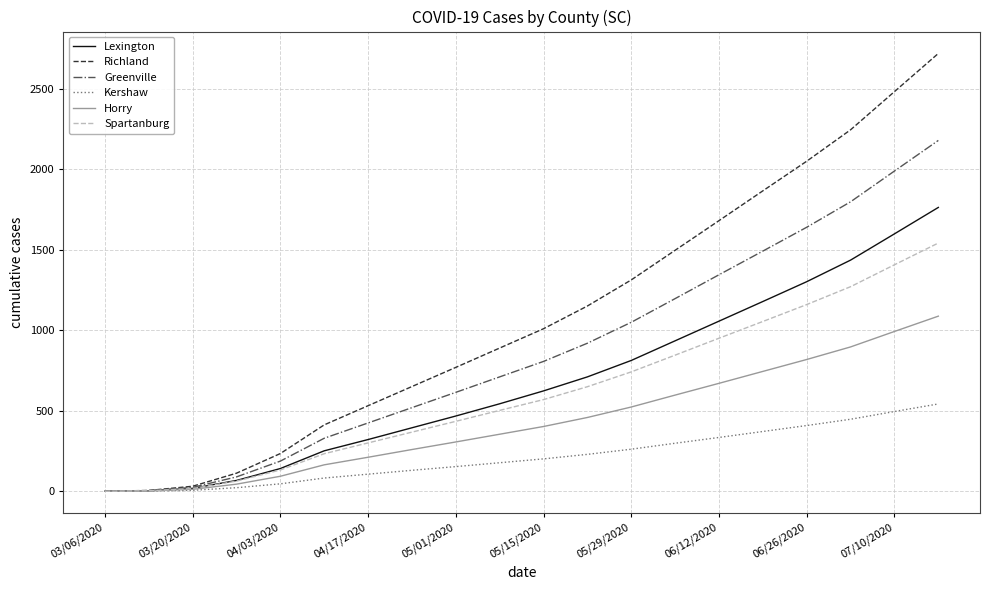

Which series has the largest total across all categories?

Richland